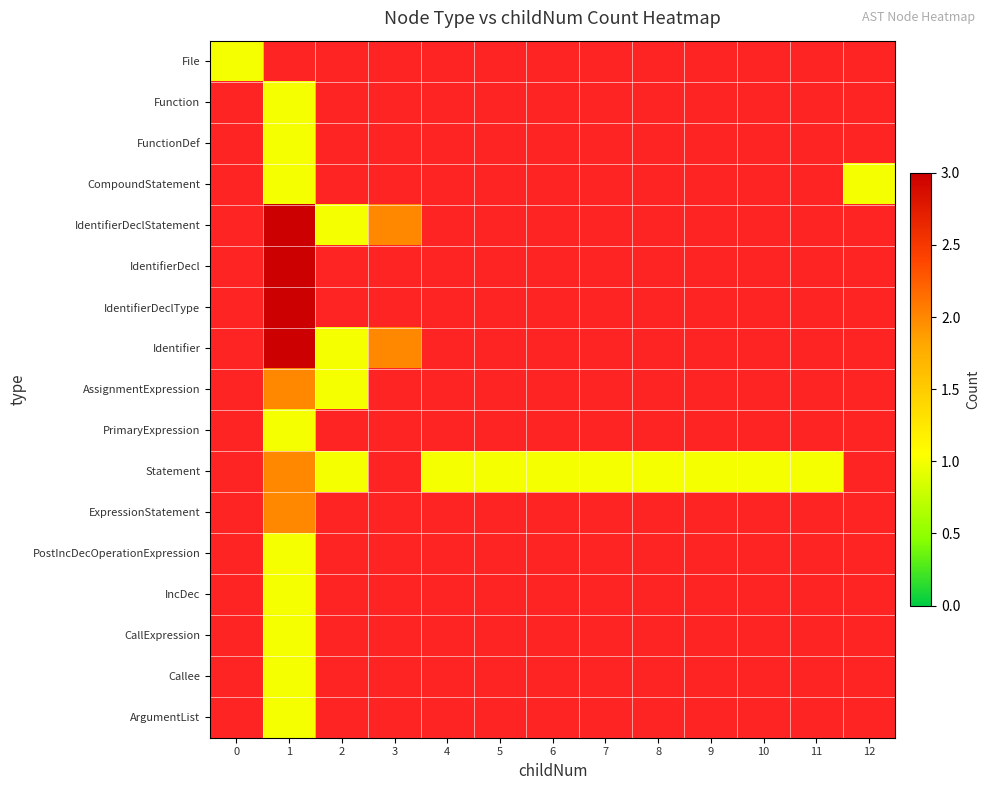

Which has a higher value, 8 or 4?

4